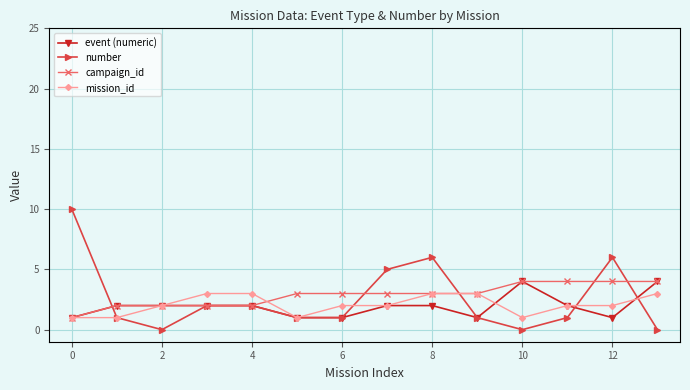

What are all the series names shown in the legend?

event (numeric), number, campaign_id, mission_id